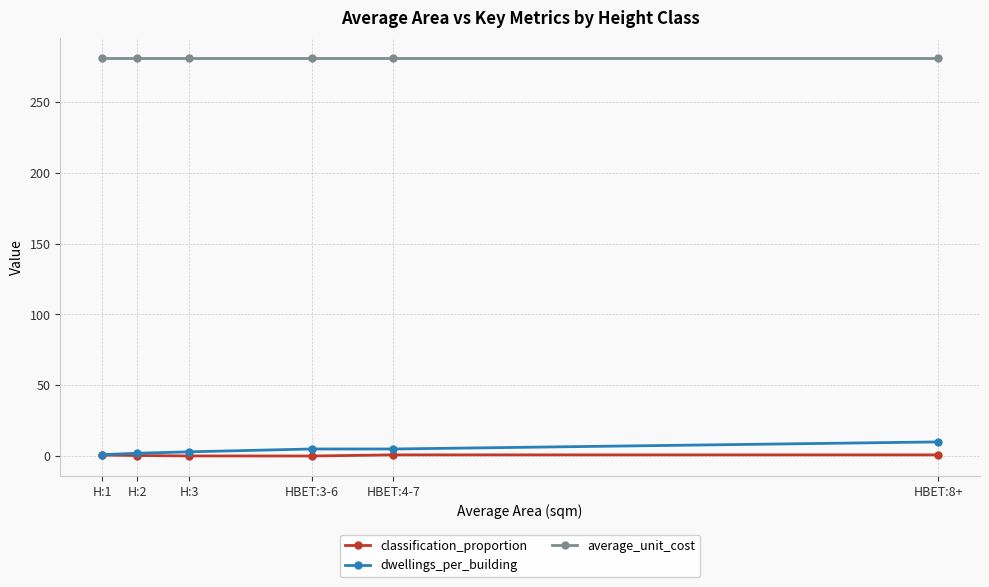

Which series has the largest total across all categories?

average_unit_cost